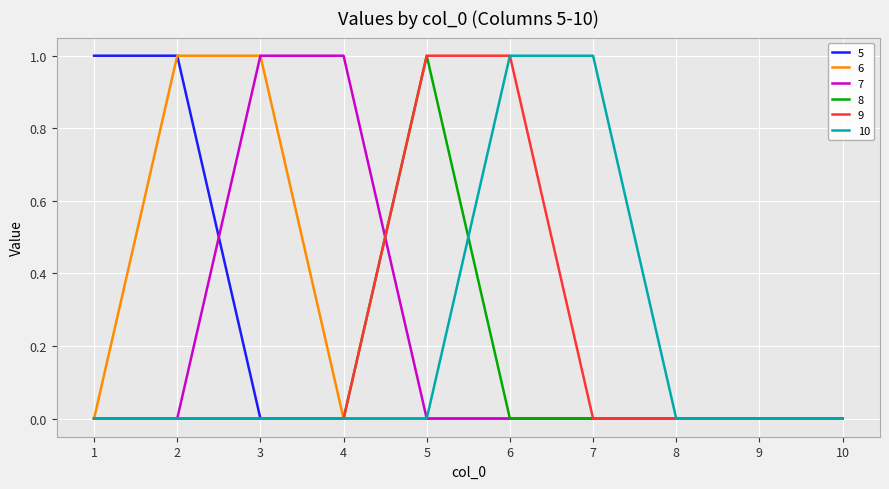

Is the value of 10 at 8 greater than the value of 5 at 2?

No